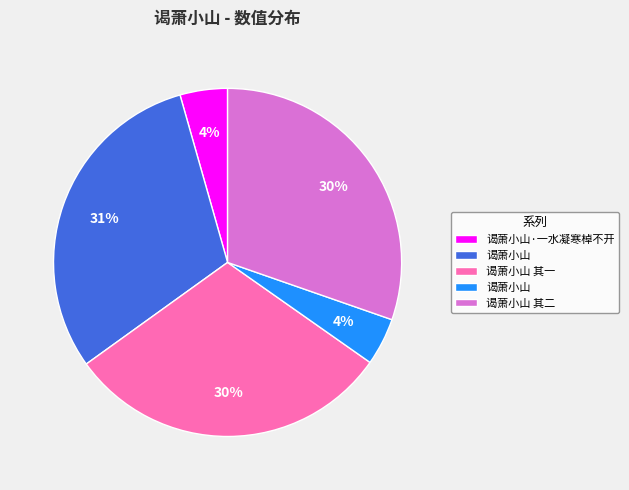

To the nearest percent, what is the average slice percentage?

20%